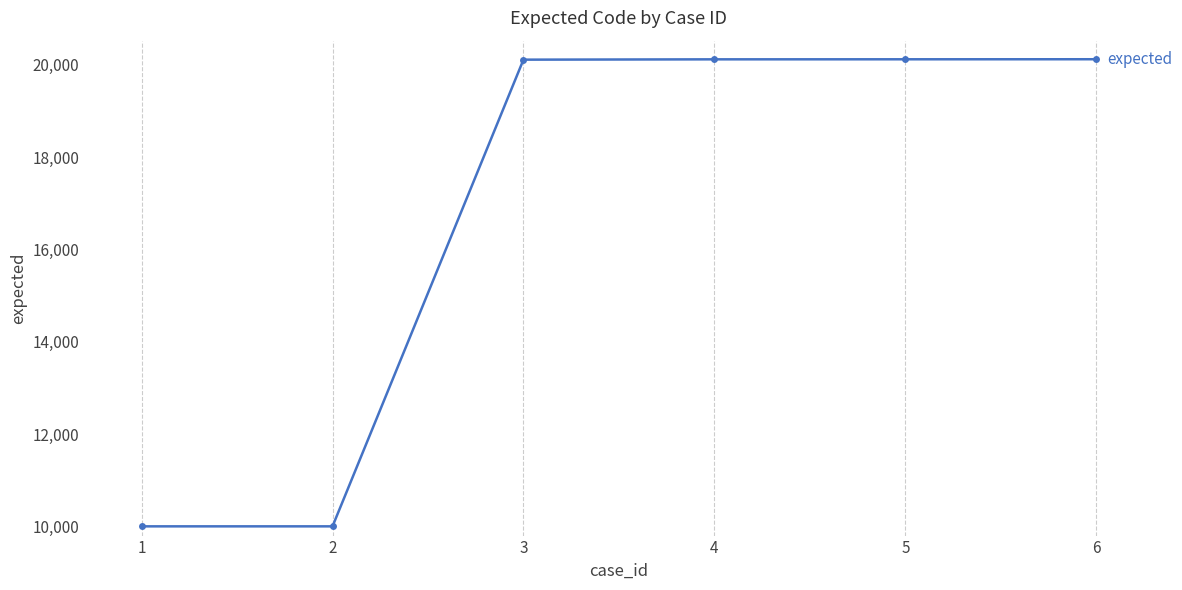

How many lines are shown in the chart?

1